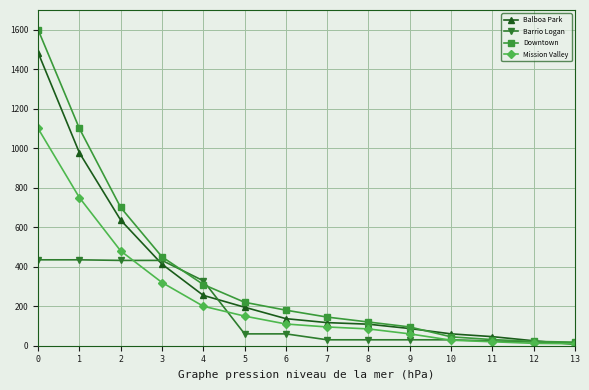

List the series in order of their overall mean, highest first.

Downtown, Balboa Park, Mission Valley, Barrio Logan